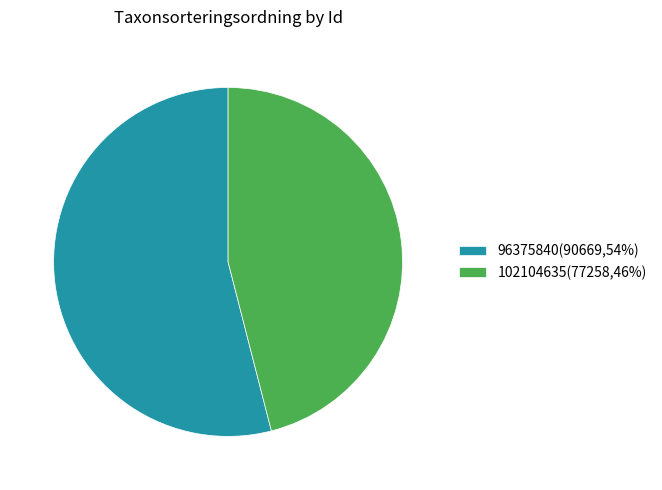

Approximately how many times larger is the value at 102104635 compared to 96375840?

0.9